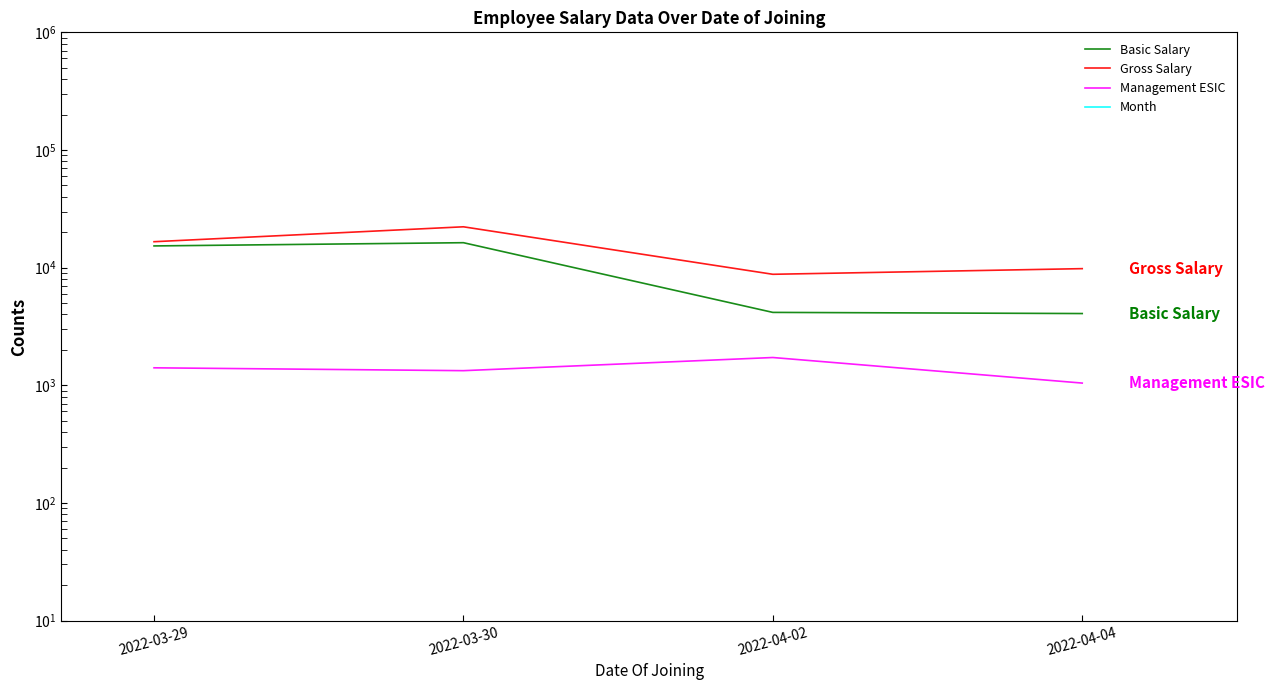

What is the label of the 3rd point from the right?

2022-03-30